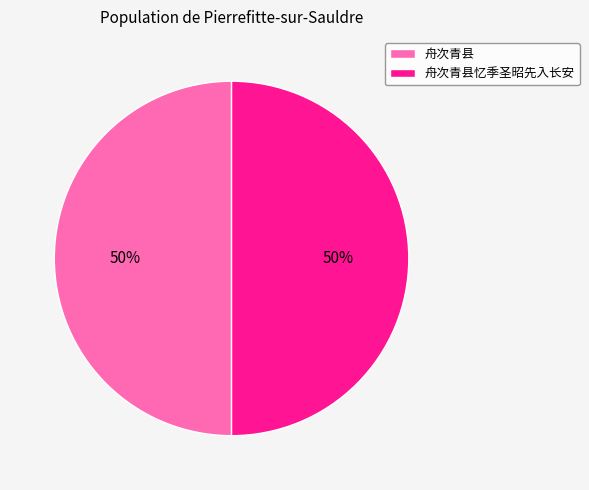

Is it true that 舟次青县忆季圣昭先入长安 is 56% of the pie?

False